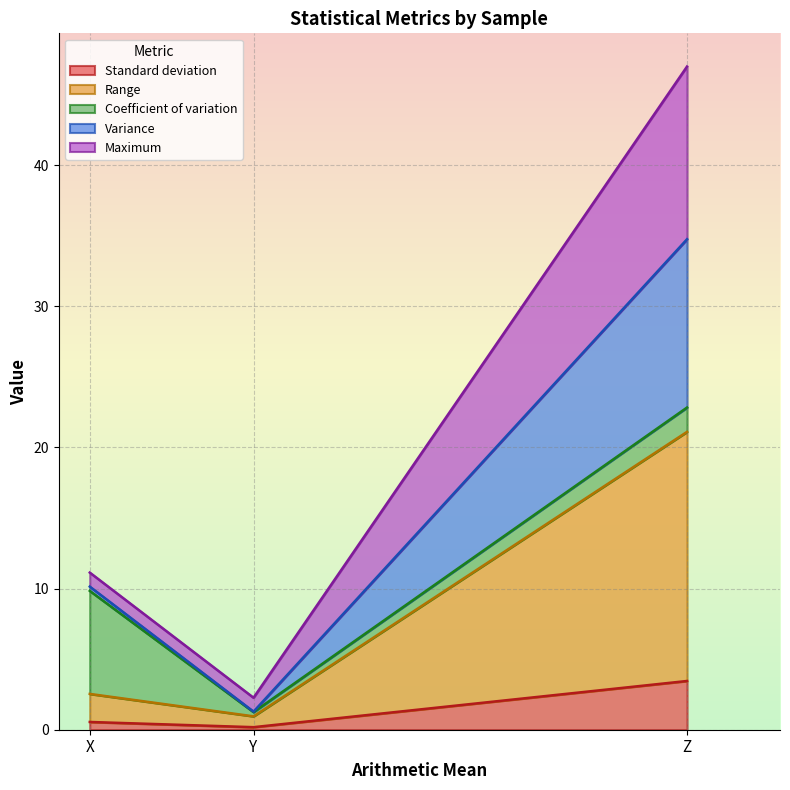

Reading right to left, transcribe the values for Standard deviation.

3.5	0.2	0.5